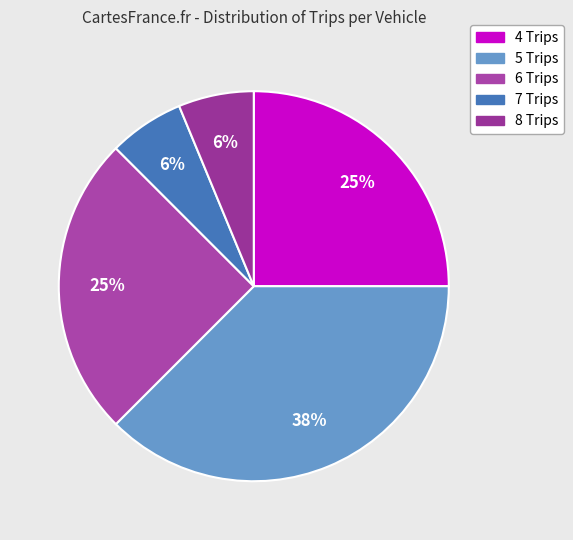

Which slice is the largest?

5 Trips